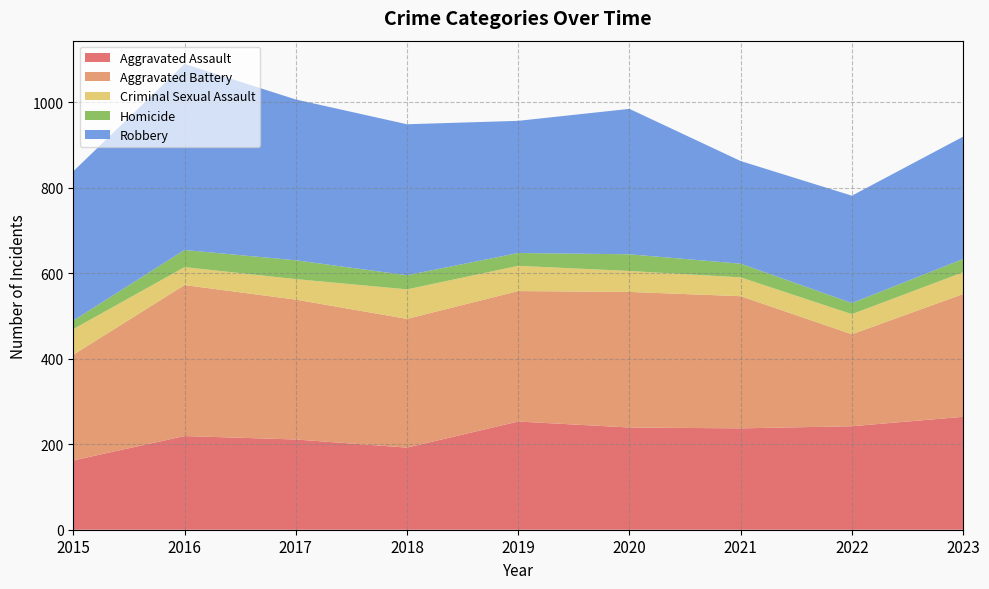

Reading left to right, transcribe all the data shown in this chart.

Aggravated Assault: 162	219	211	192	253	239	237	242	264
Aggravated Battery: 247	353	327	301	305	317	309	215	287
Criminal Sexual Assault: 60	42	48	69	59	49	44	47	51
Homicide: 20	40	44	33	30	39	32	26	31
Robbery: 349	435	376	353	309	340	240	251	286